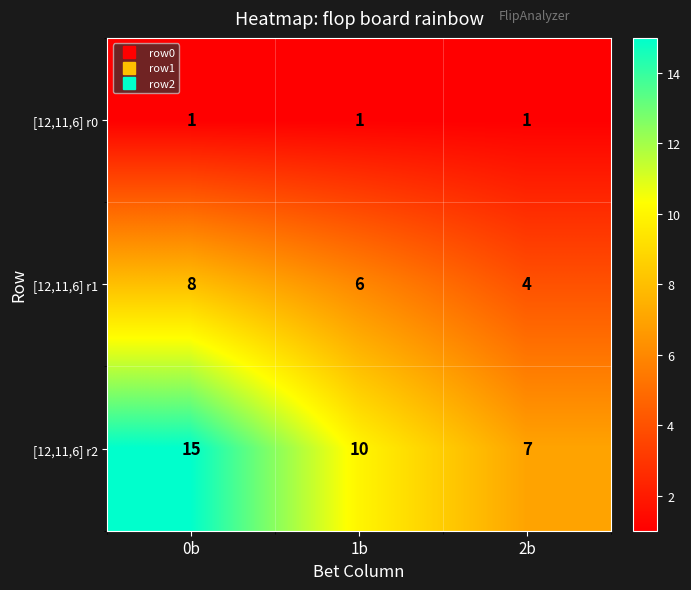

What is the sum of all [12,11,6] r0 values?

3